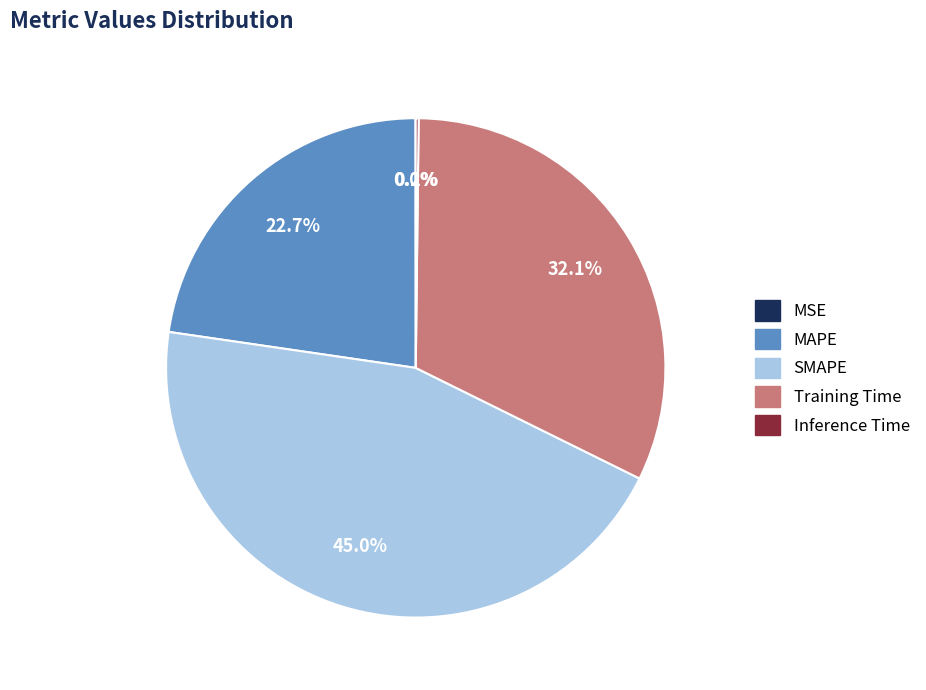

Which slice is the largest?

SMAPE